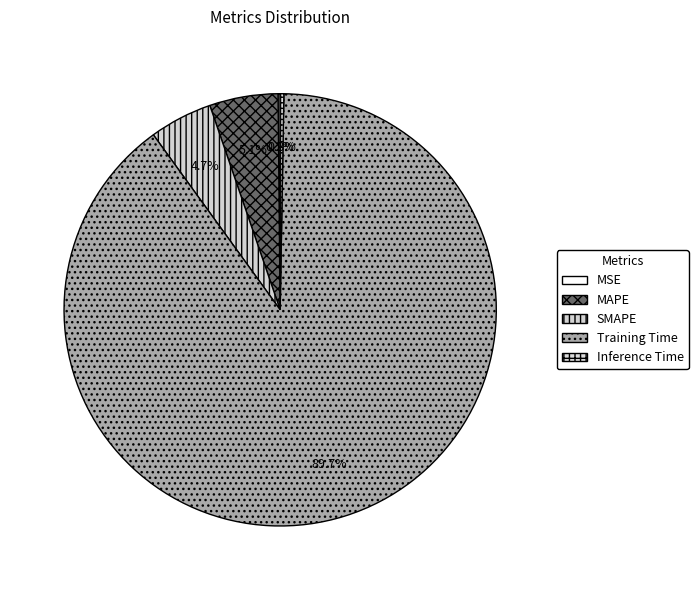

What portion of the pie excludes MSE?

99.8%